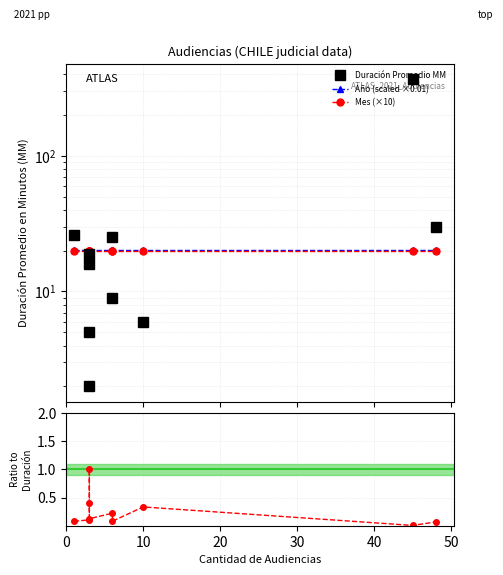

Does the chart display data point markers on the line(s)?

Yes